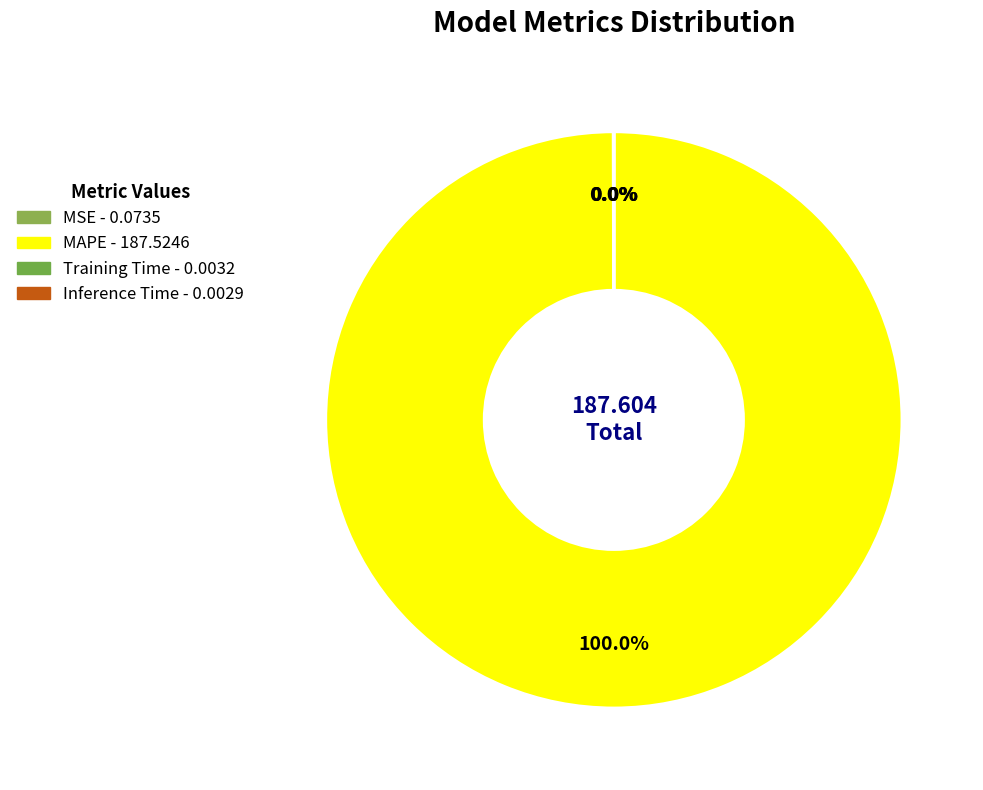

To the nearest percent, what is the average slice percentage?

25%